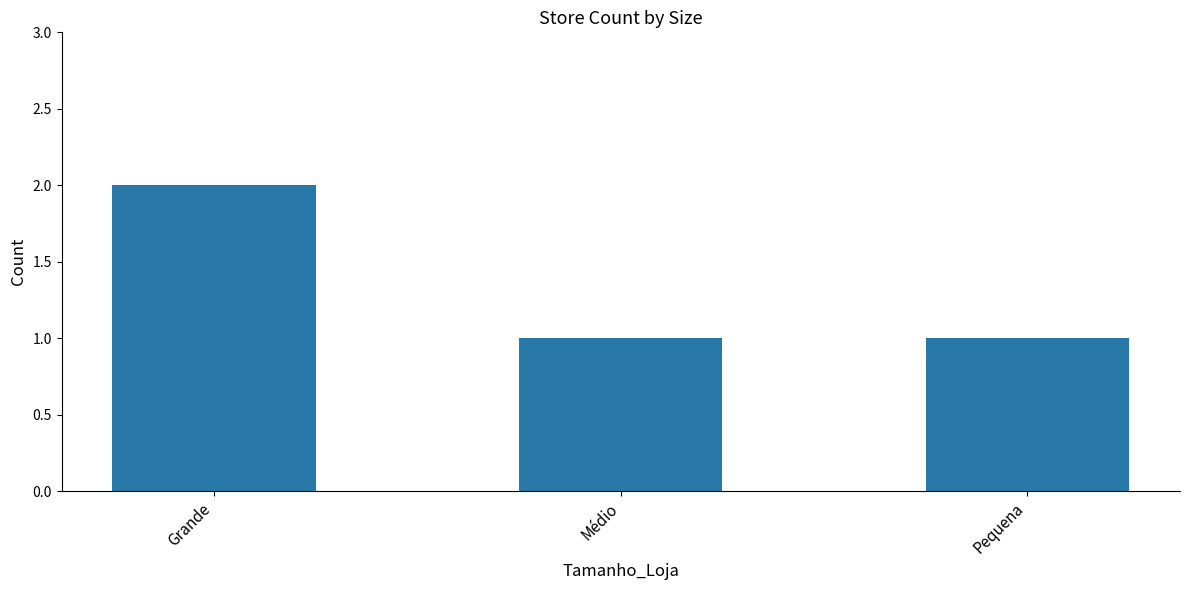

Which label corresponds to the largest value in the chart?

Grande